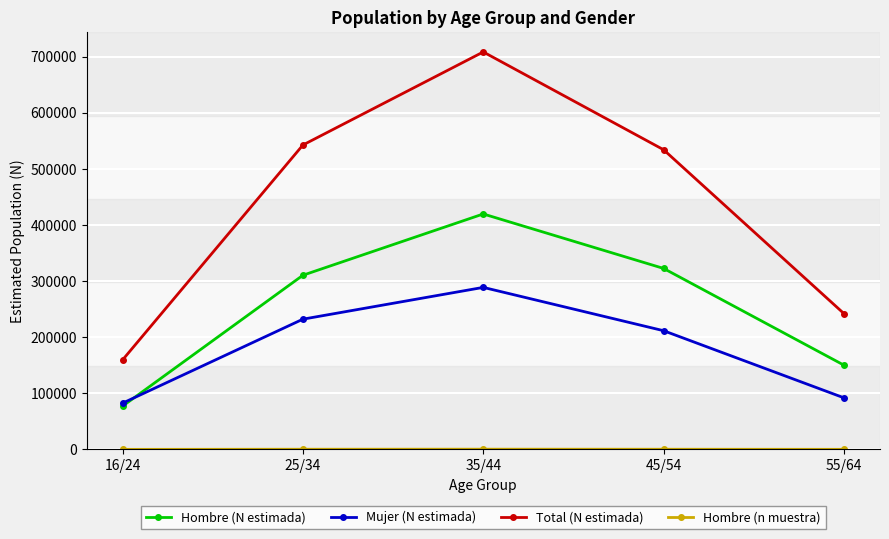

What is the label of the 2nd point from the right?

45/54